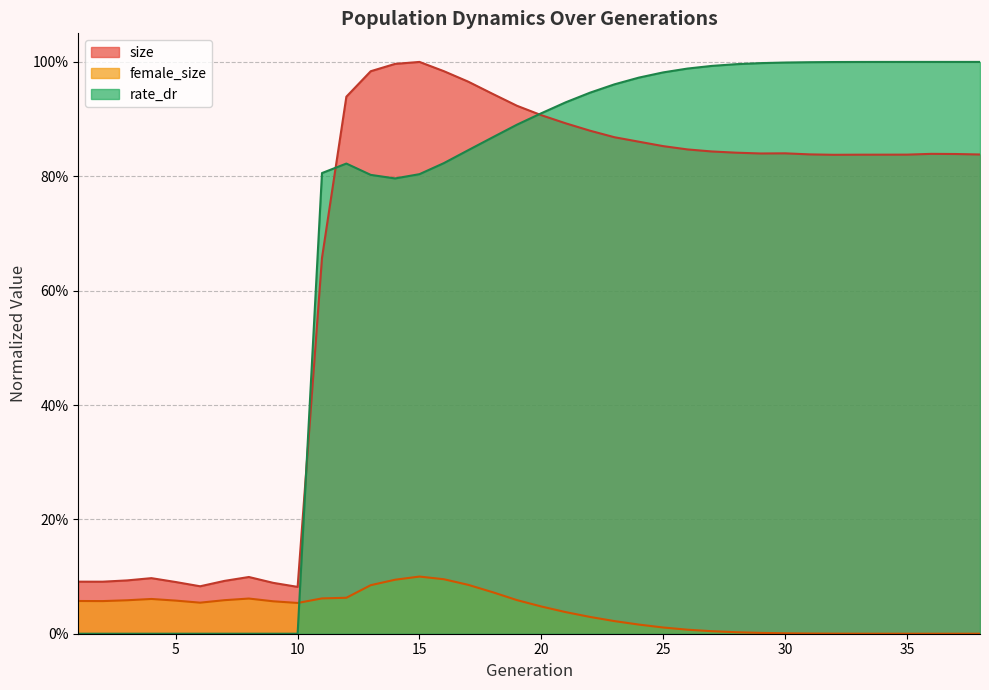

What is the sum of the female_size values at 14 and 16?

0.2